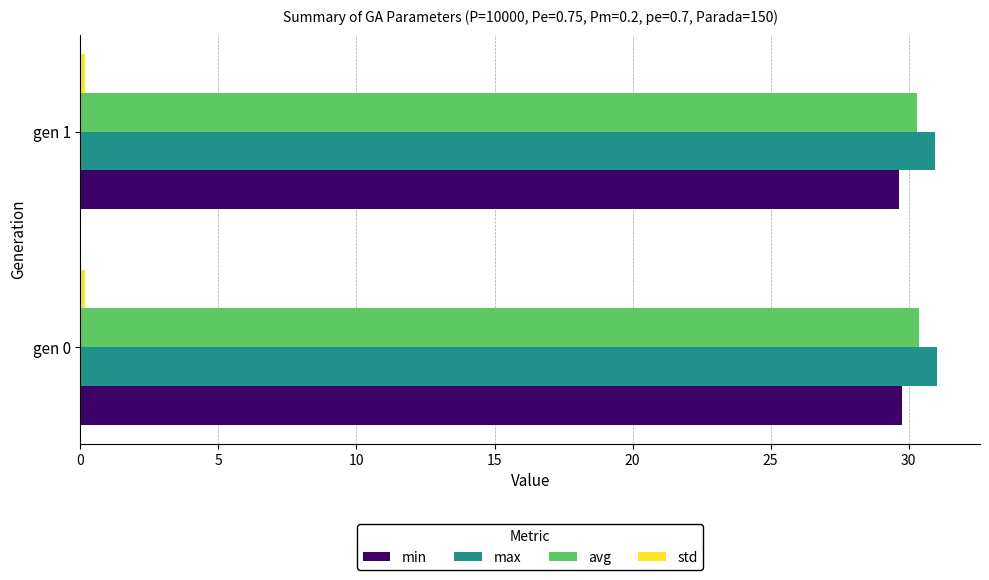

Is it true that min equals 45.9 at gen 1?

False